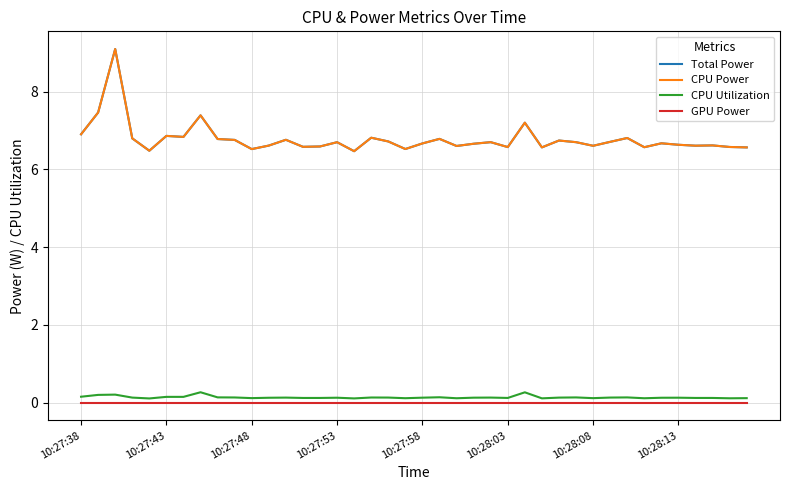

Does the chart display data point markers on the line(s)?

No